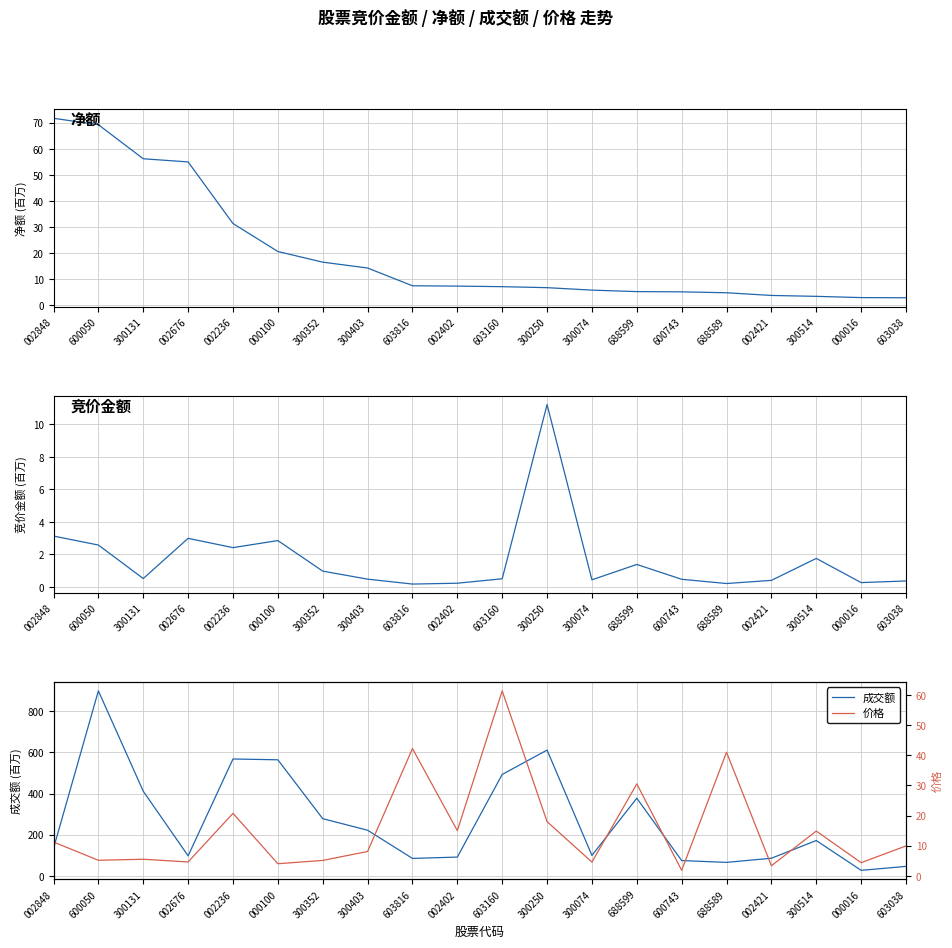

What is the minimum value shown in the chart?

0.2